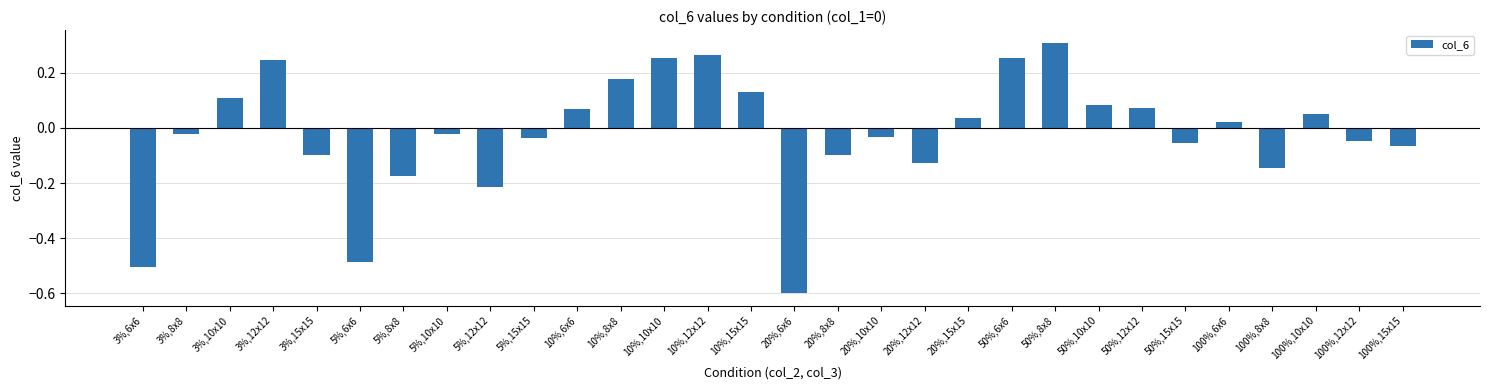

What position from the right is 10%,8x8?

19